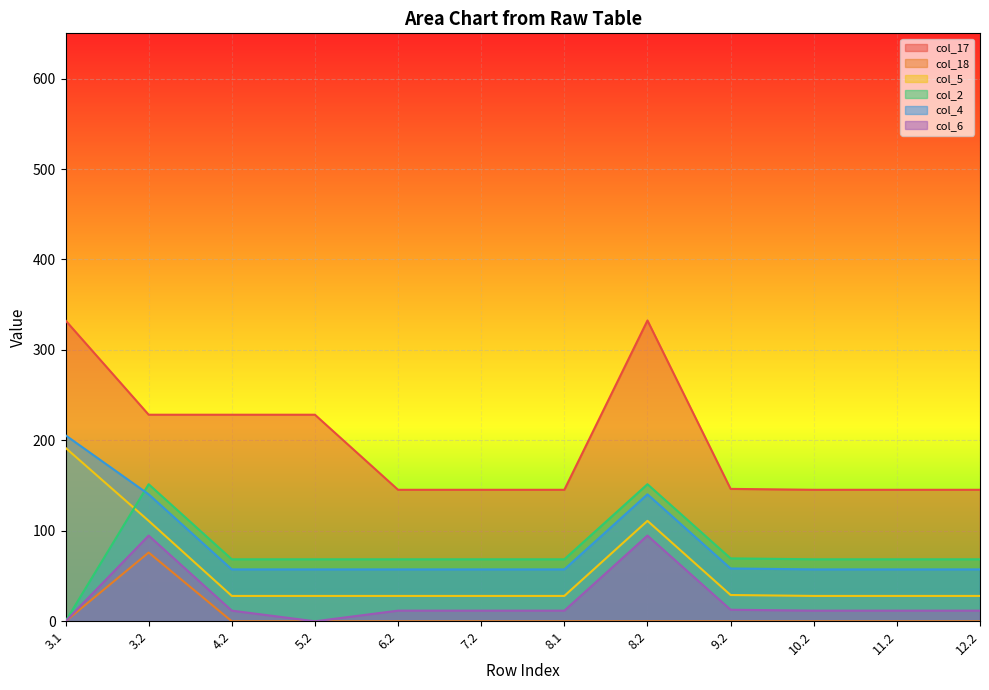

Which category has the highest value across all series?

8.2